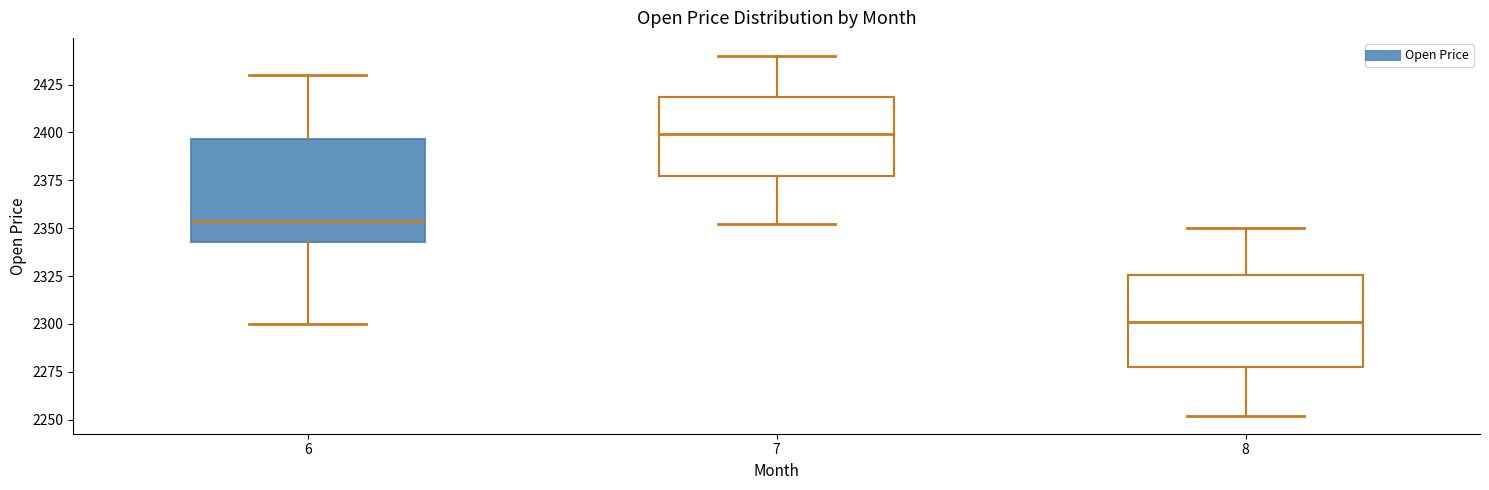

Which box has the lowest median line?

8